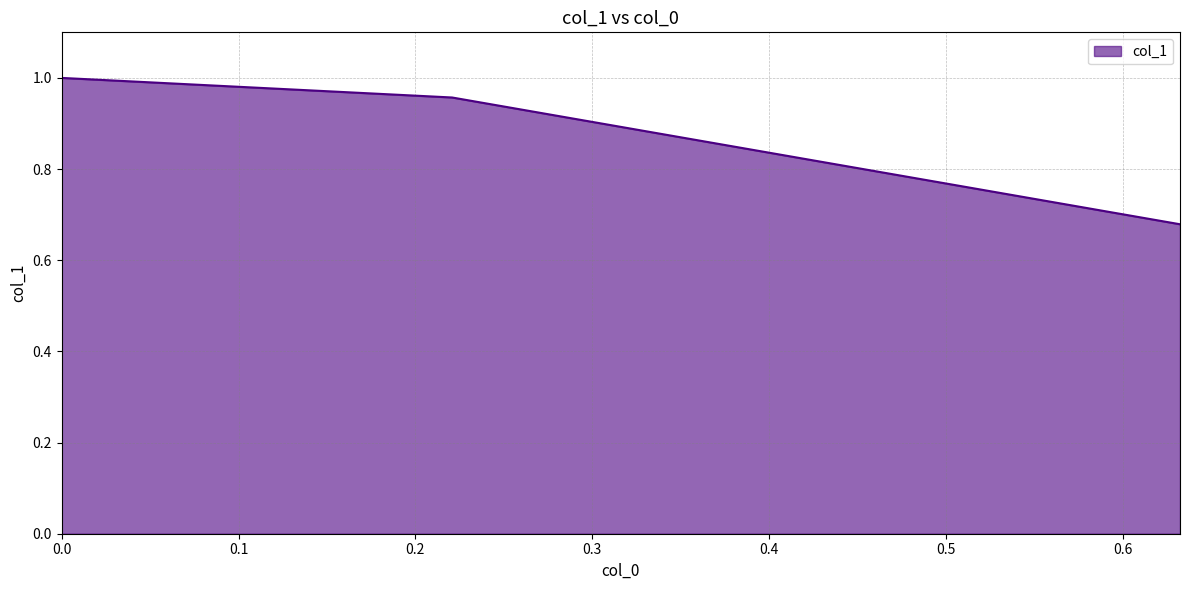

How many lines are shown in the chart?

1